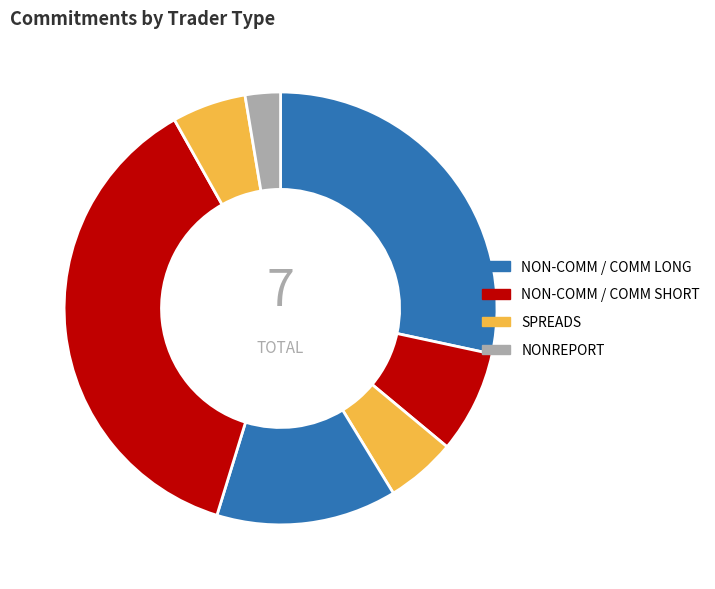

Which slice is the largest?

COMM_SHORT